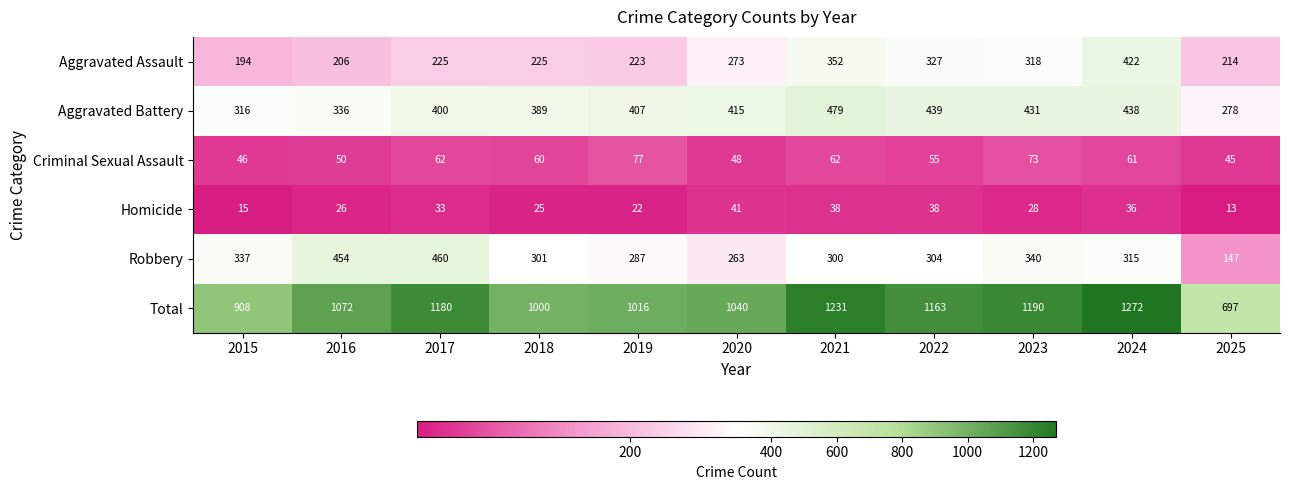

What is the difference between the highest and lowest values at 2024?

1236